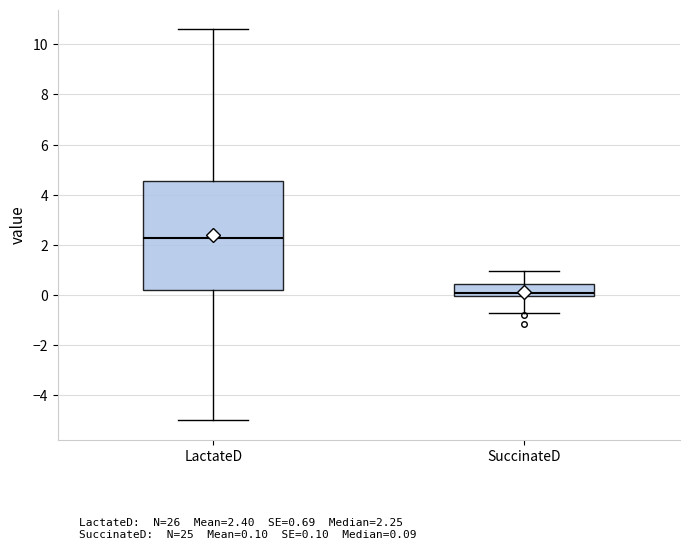

Which box's median line is the highest?

LactateD